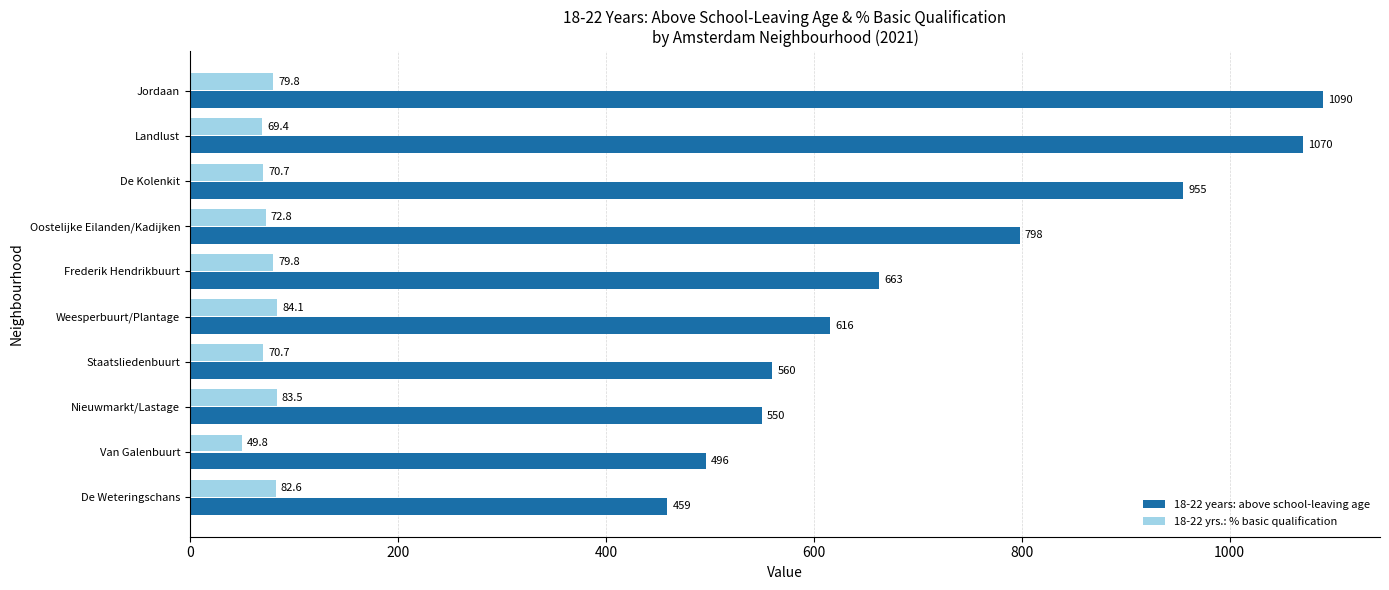

Which series has the widest spread of values?

18-22 years: above school-leaving age